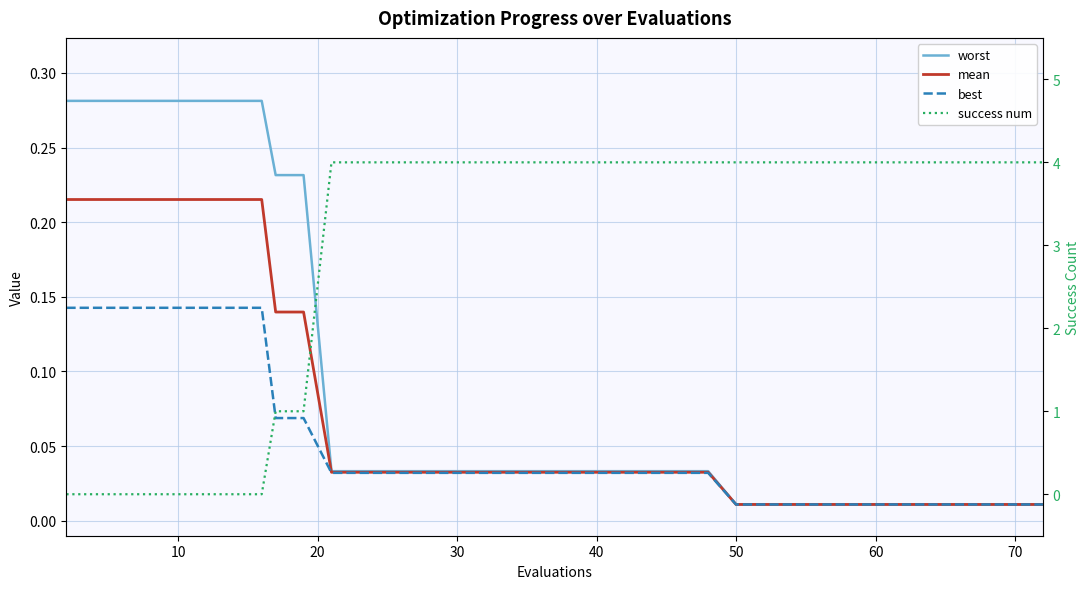

At how many categories does at least one series exceed 3?

30